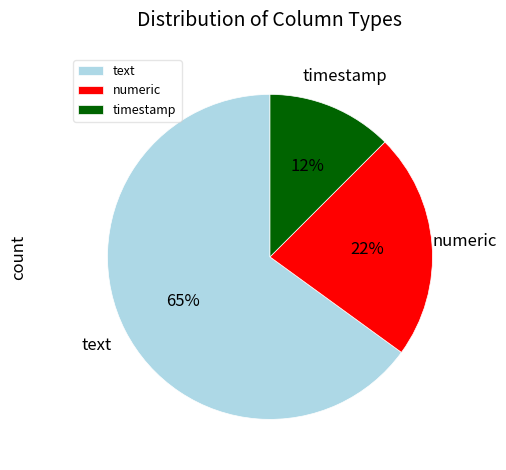

Count the number of slices in the pie.

3